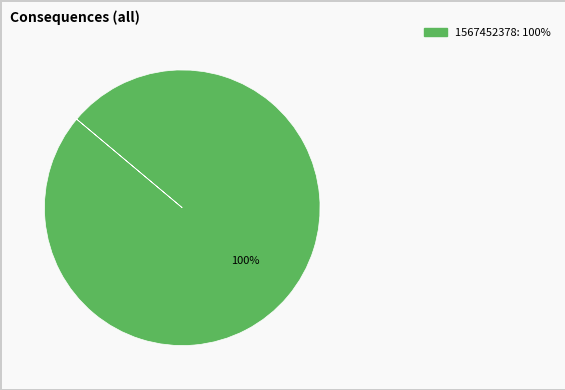

How many slices are in this pie chart?

1